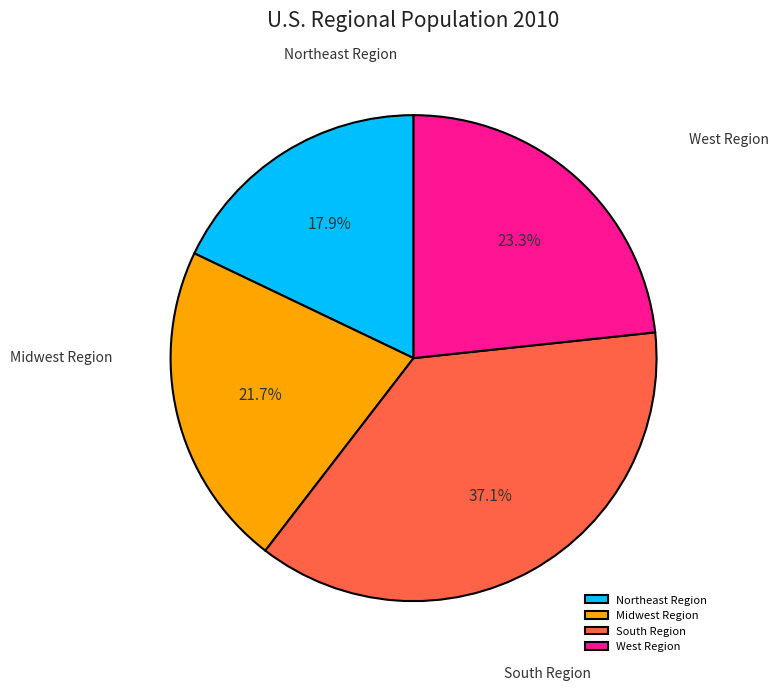

True or false: South Region accounts for 37% of the total.

True